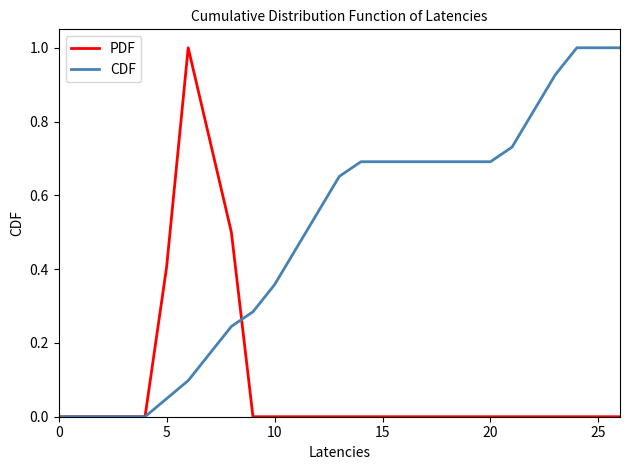

What is the maximum value shown in the chart?

1.0